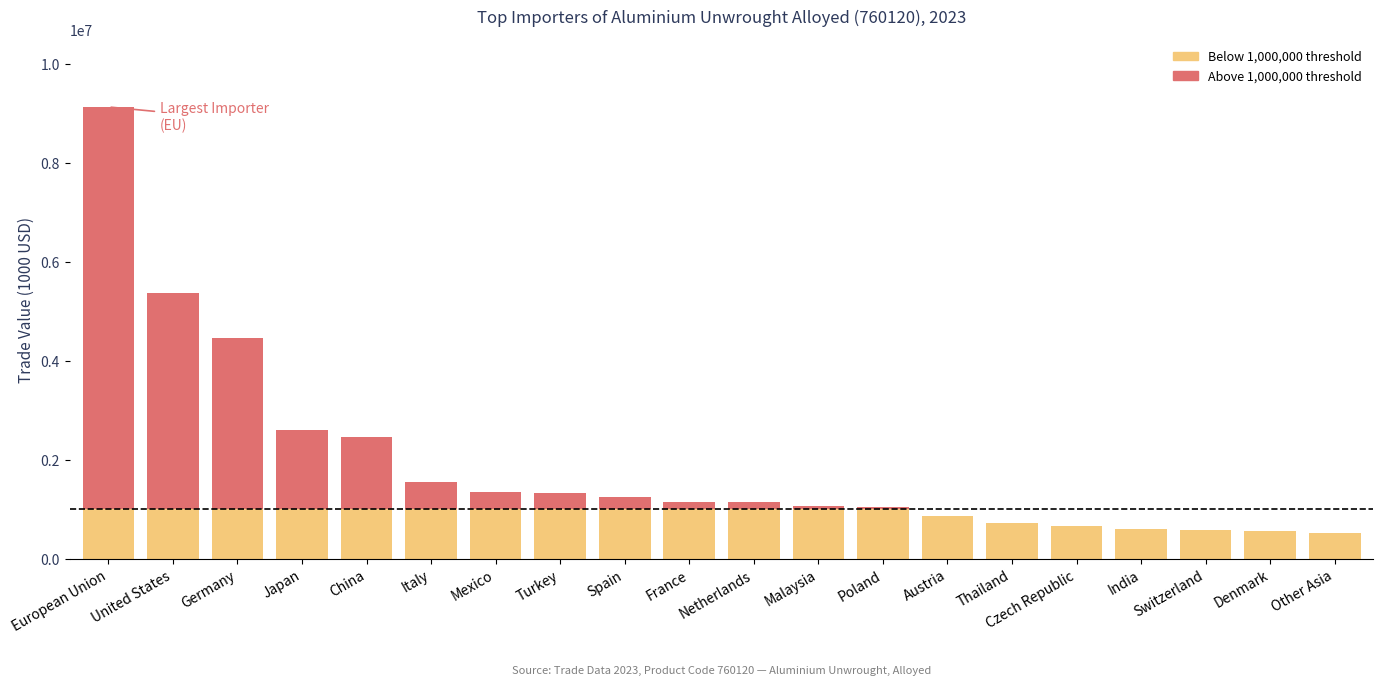

At which category is the sum across all series the highest?

European Union